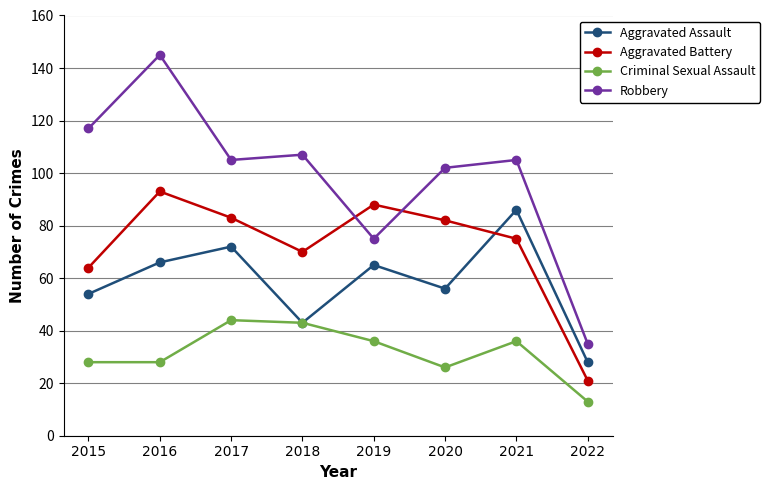

Count the number of data series in this chart.

4